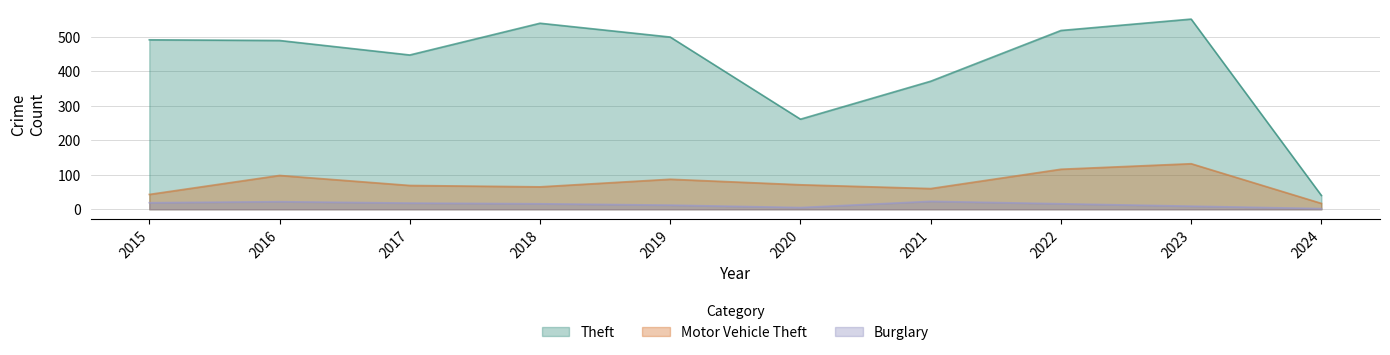

At which label is Burglary closest to 12?

2019